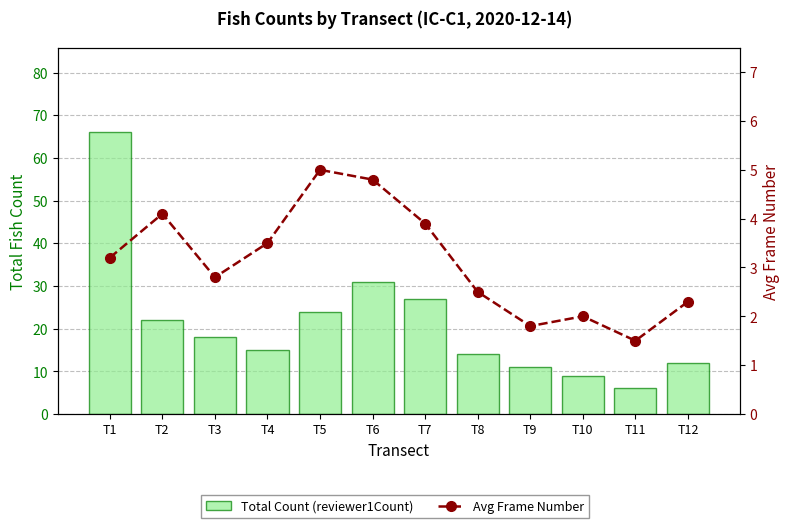

Which series has the widest spread of values?

Total Count (reviewer1Count)